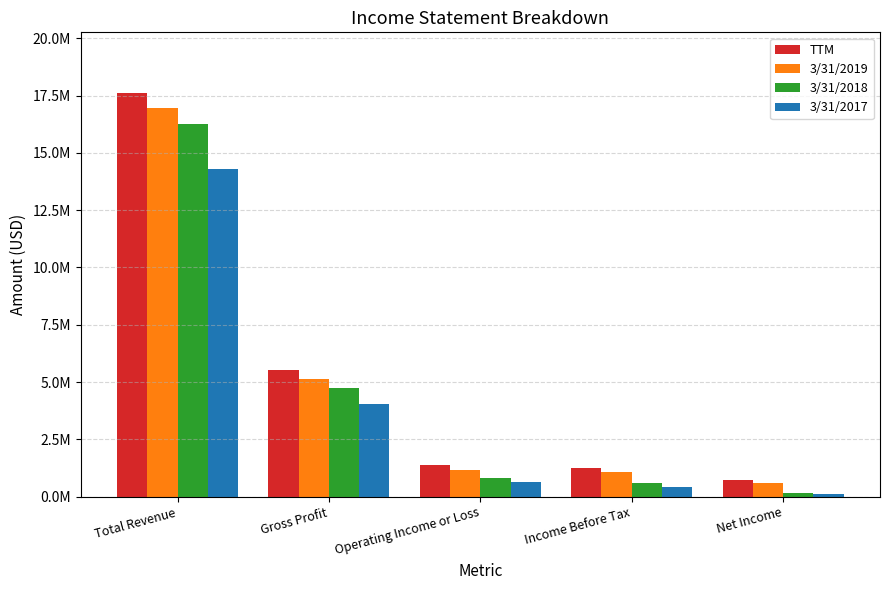

At Total Revenue, list the series in order from largest to smallest.

TTM, 3/31/2019, 3/31/2018, 3/31/2017